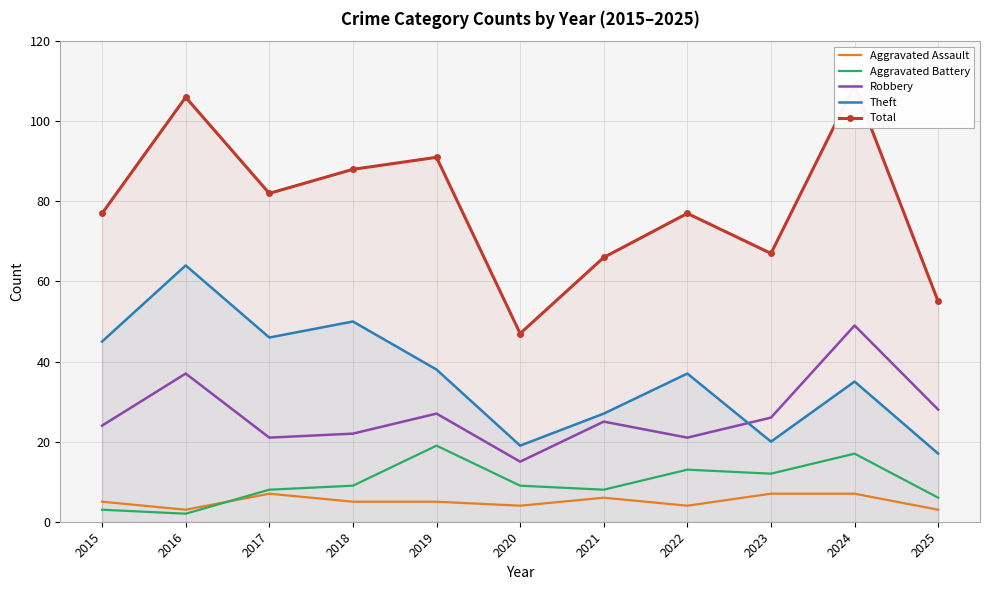

Between 2015 and 2017, which is larger?

2017